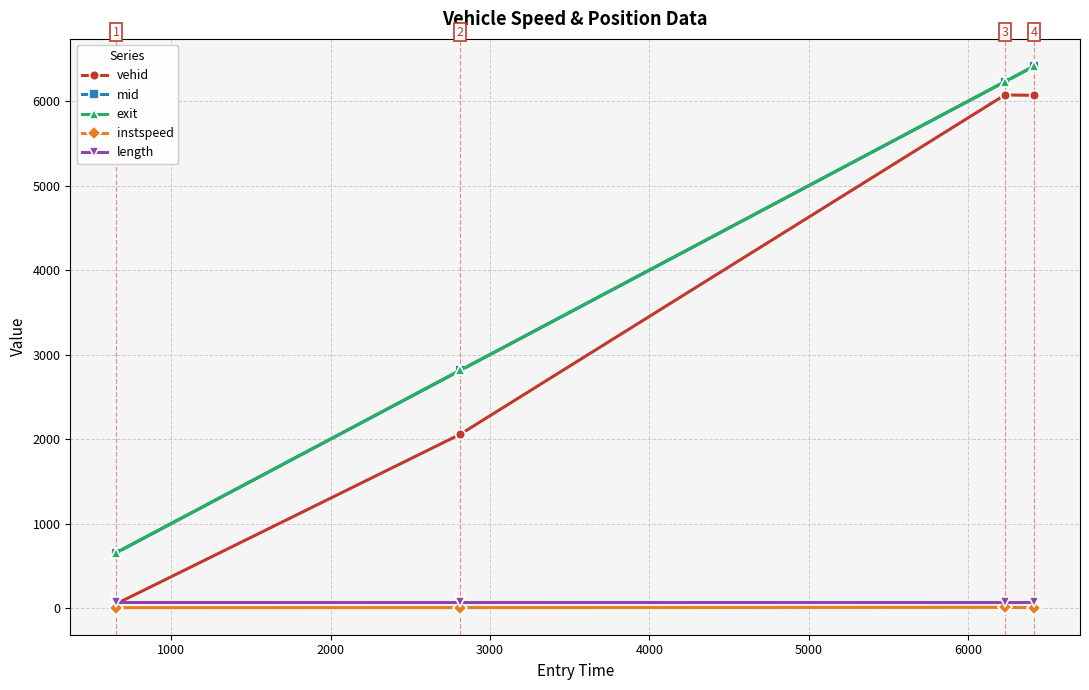

True or false: vehid and exit cross at least once.

False